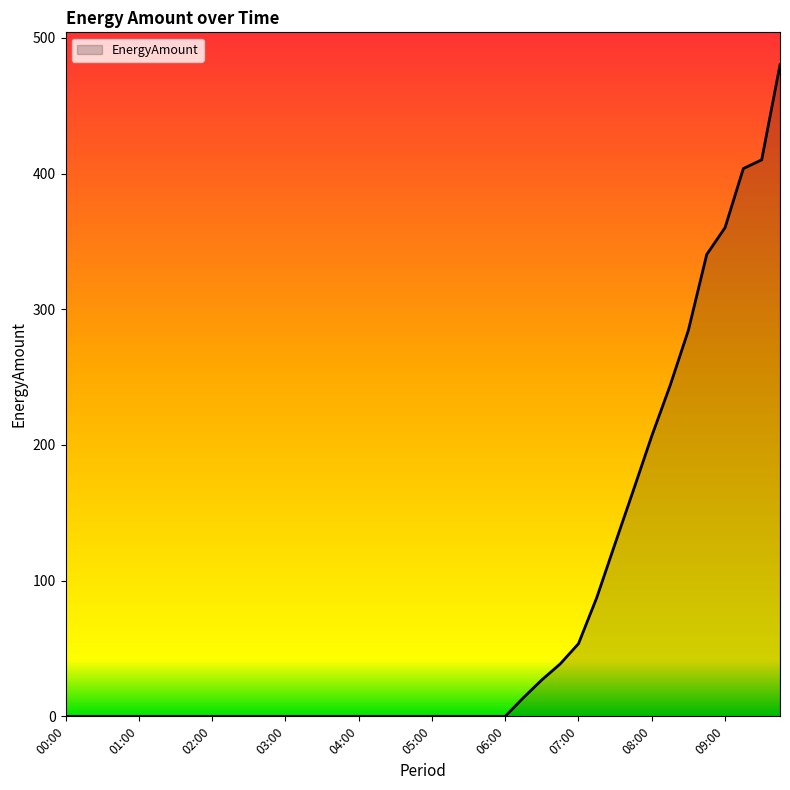

What is the greatest value displayed?

480.1